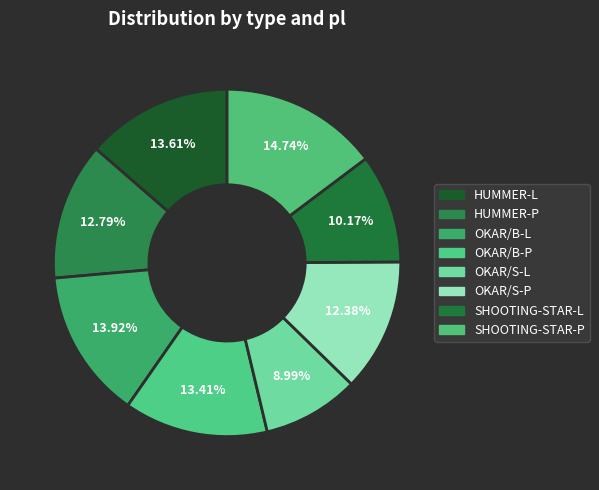

What portion of the pie excludes OKAR/S-L?

91.0%